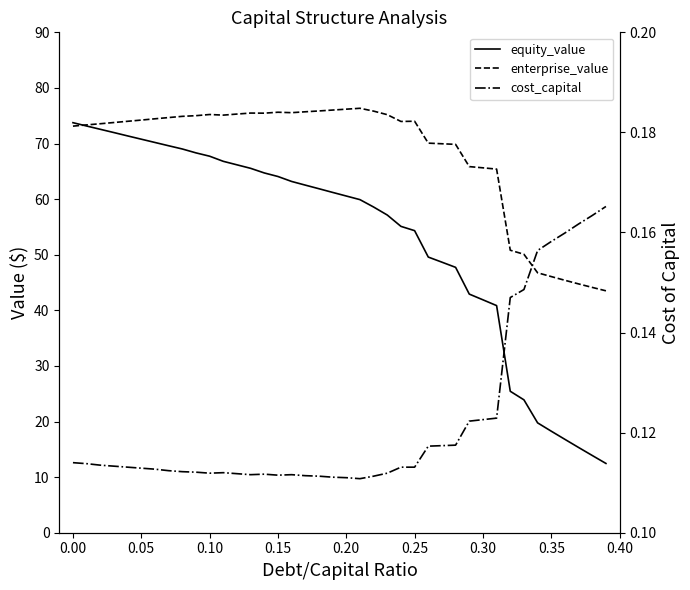

What position from the left is 0.15?

16